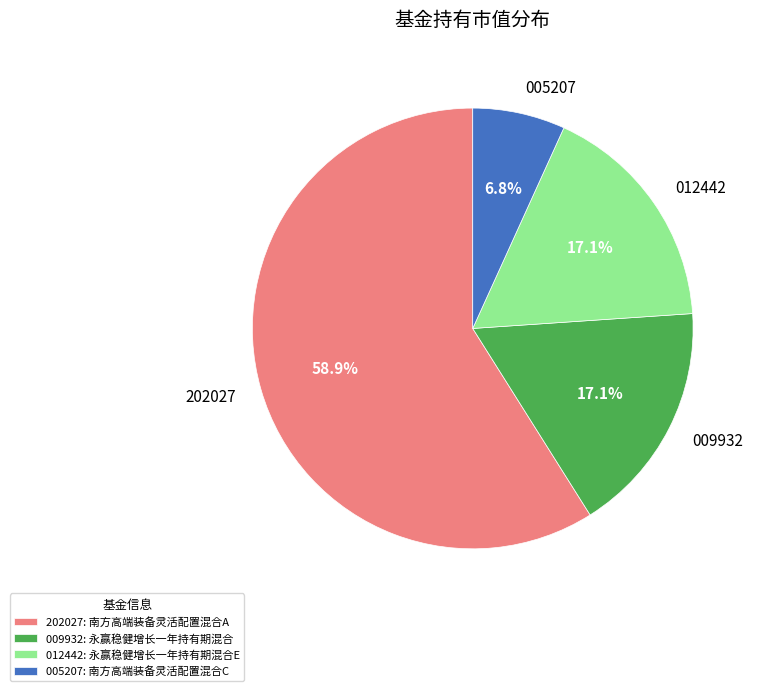

How many slices are in this pie chart?

4